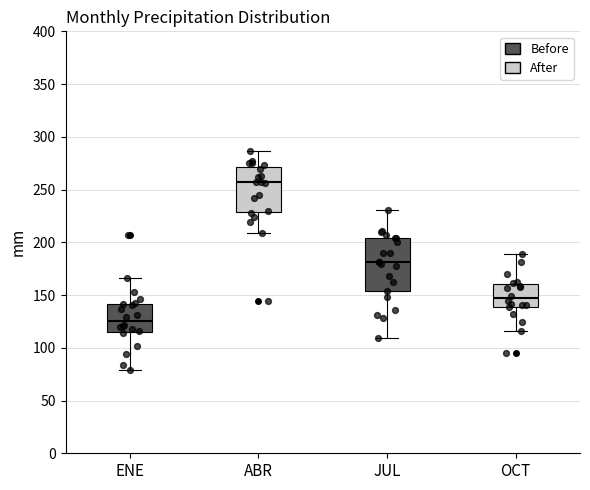

Where does the upper whisker of the box for JUL end on the y-axis? The values are not printed on the chart, so give them approximately, as read against the axis.

230